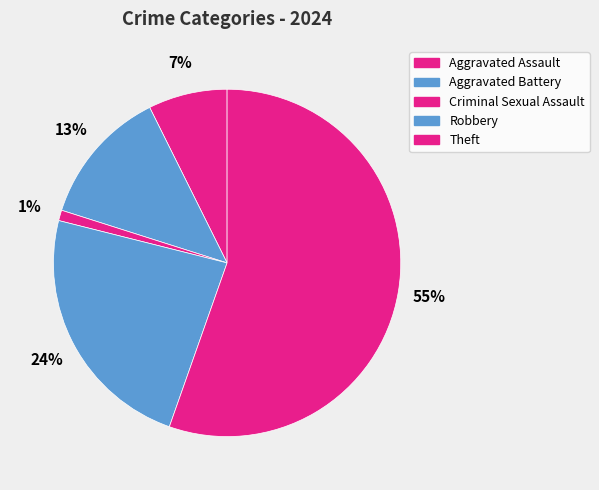

What percentage is the Aggravated Assault slice, to the nearest percent?

7%